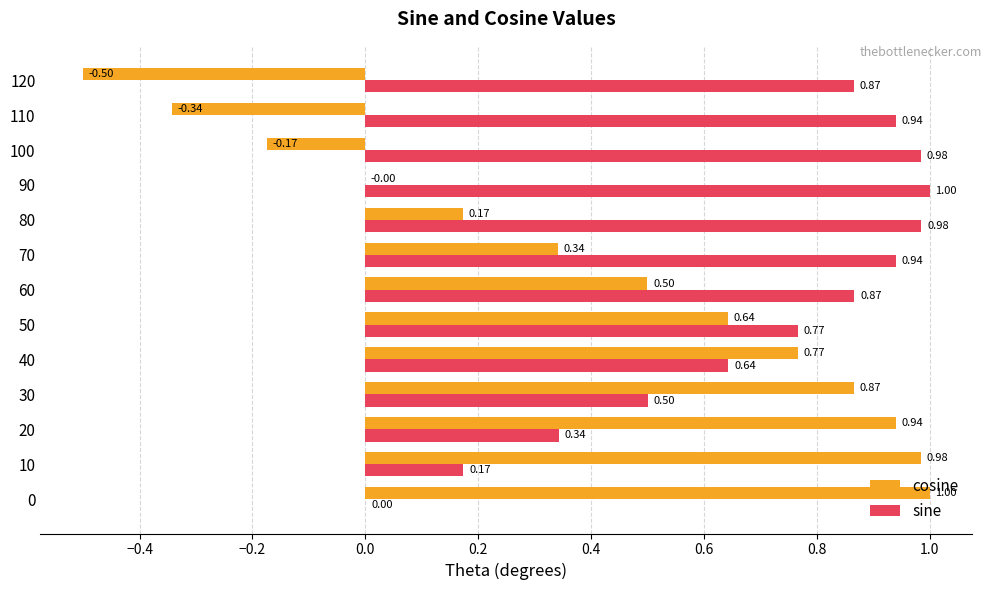

What is the sum of all sine values?

9.0